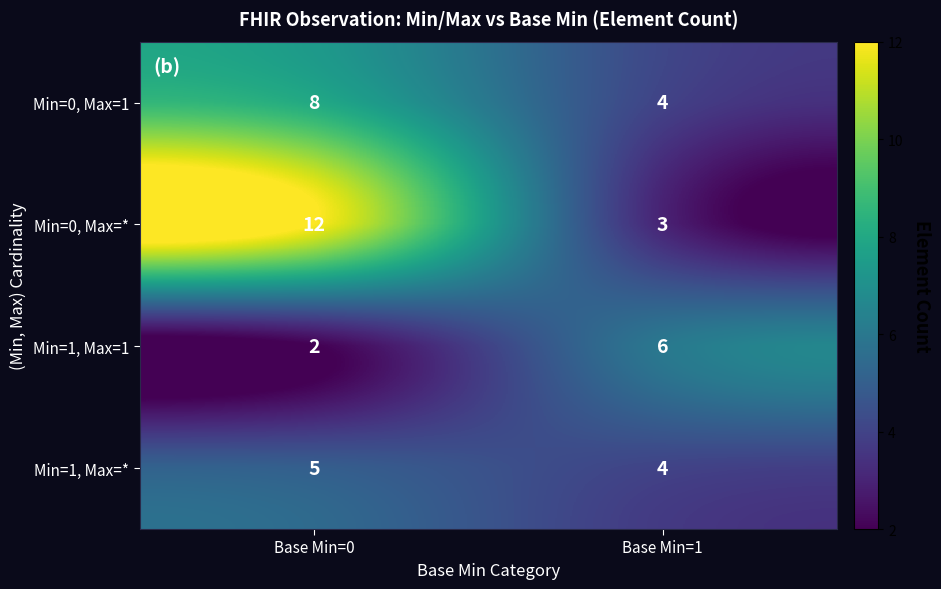

How many data points in Min=0, Max=* are less than 12?

1